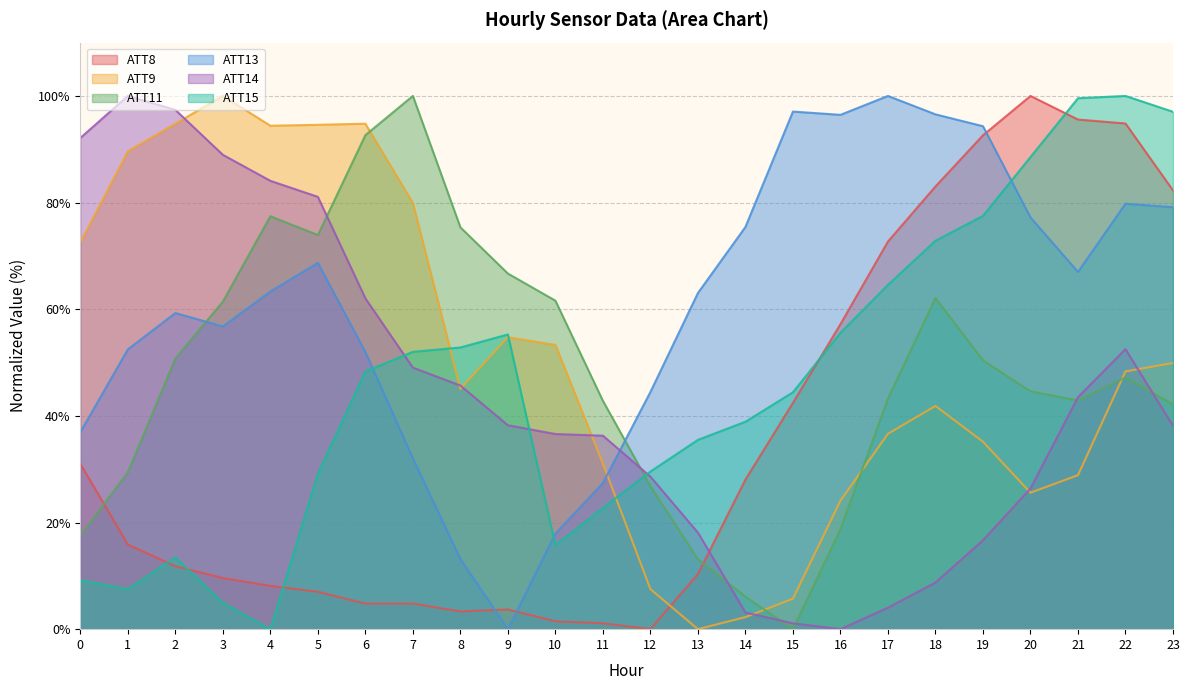

Is it true that ATT9 equals 94.8 at 6?

True